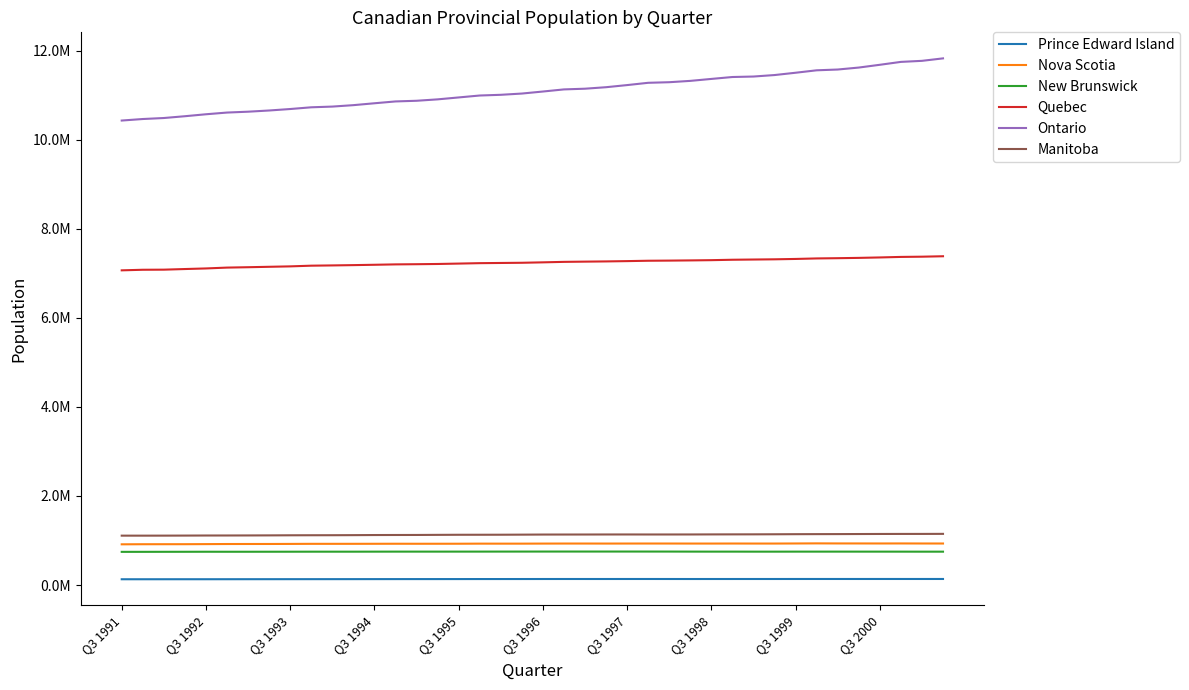

At which label is New Brunswick closest to 749046?

Q3 1993